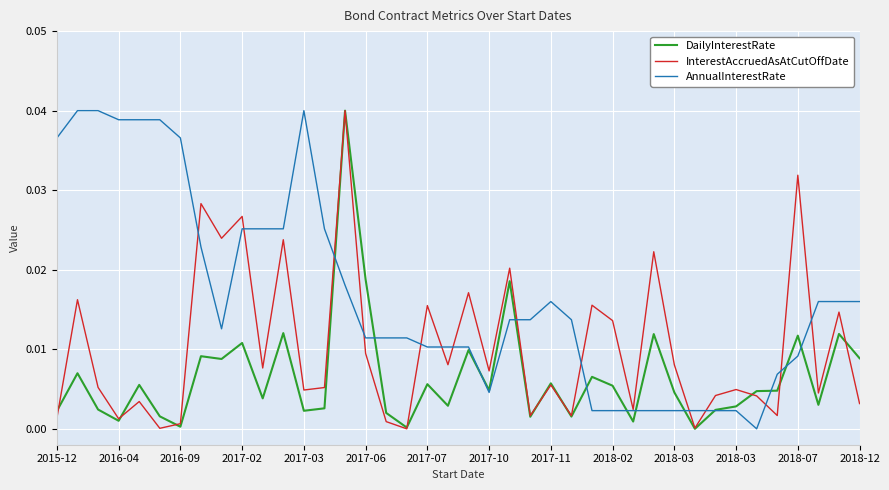

Which series has the largest total across all categories?

AnnualInterestRate